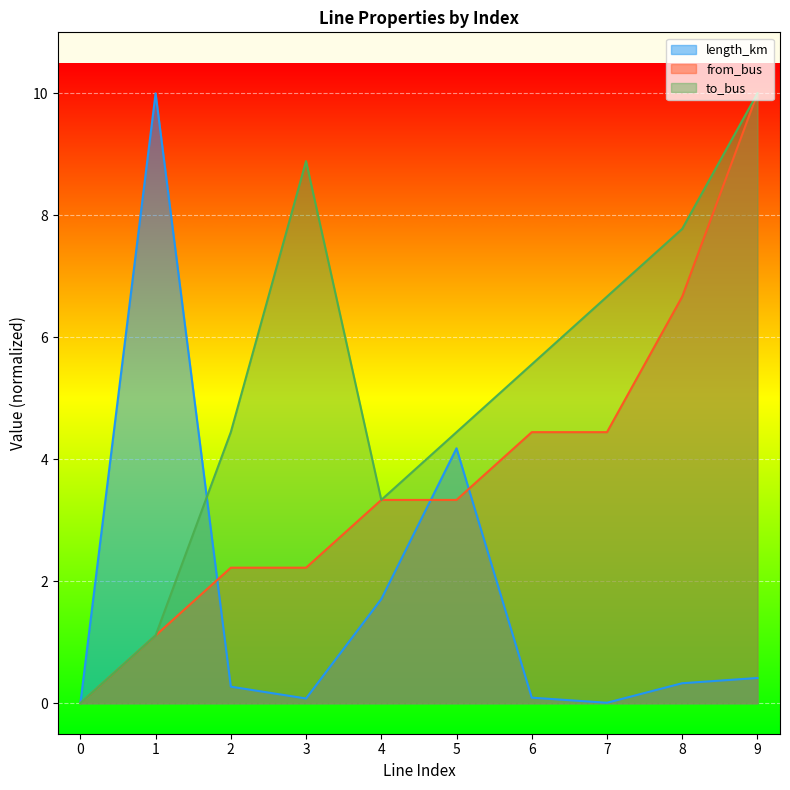

How many distinct data groups are displayed?

3